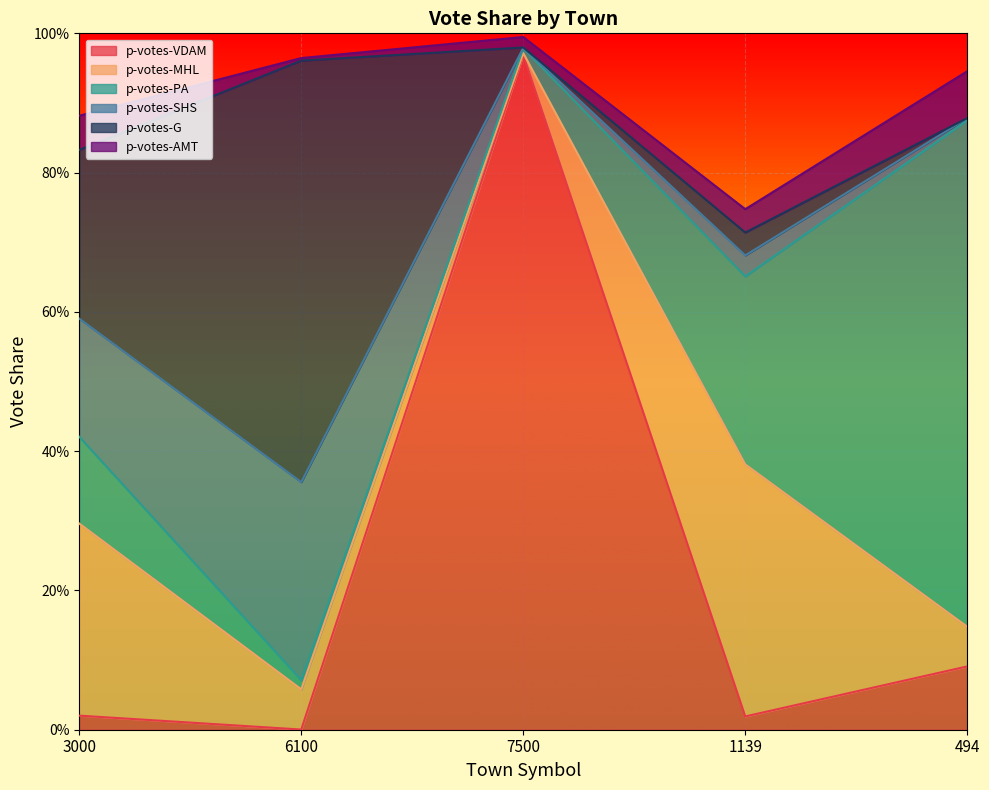

Which series has the widest spread of values?

p-votes-VDAM